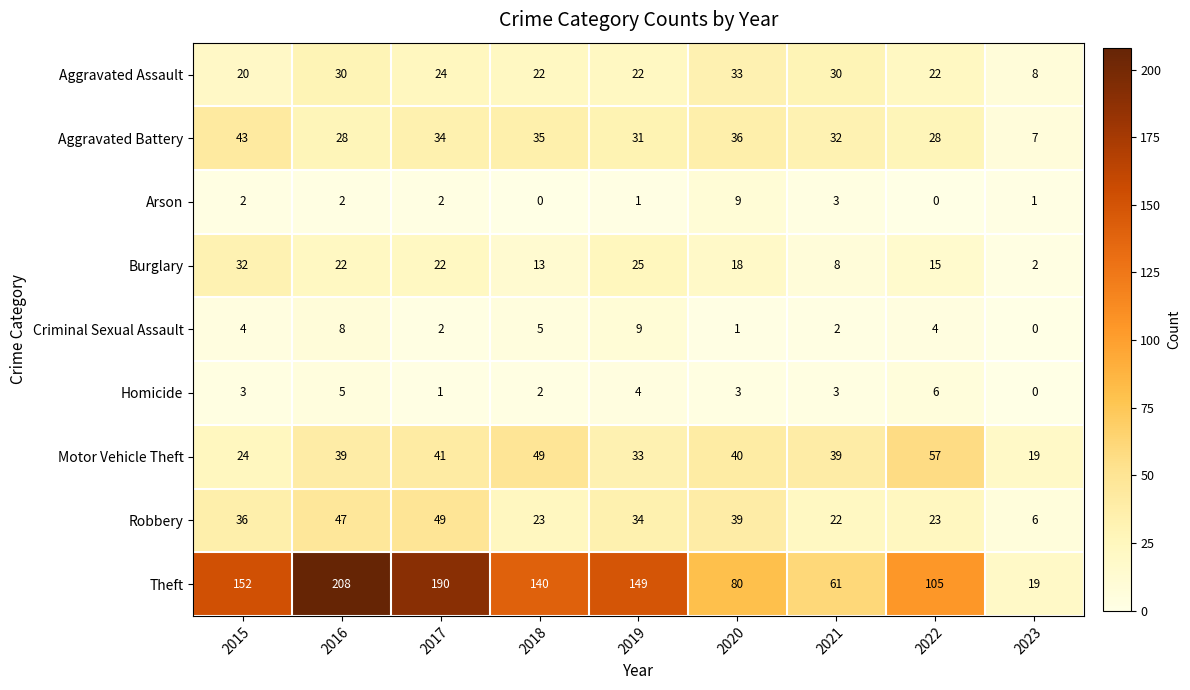

What is the average value of the Motor Vehicle Theft series?

38